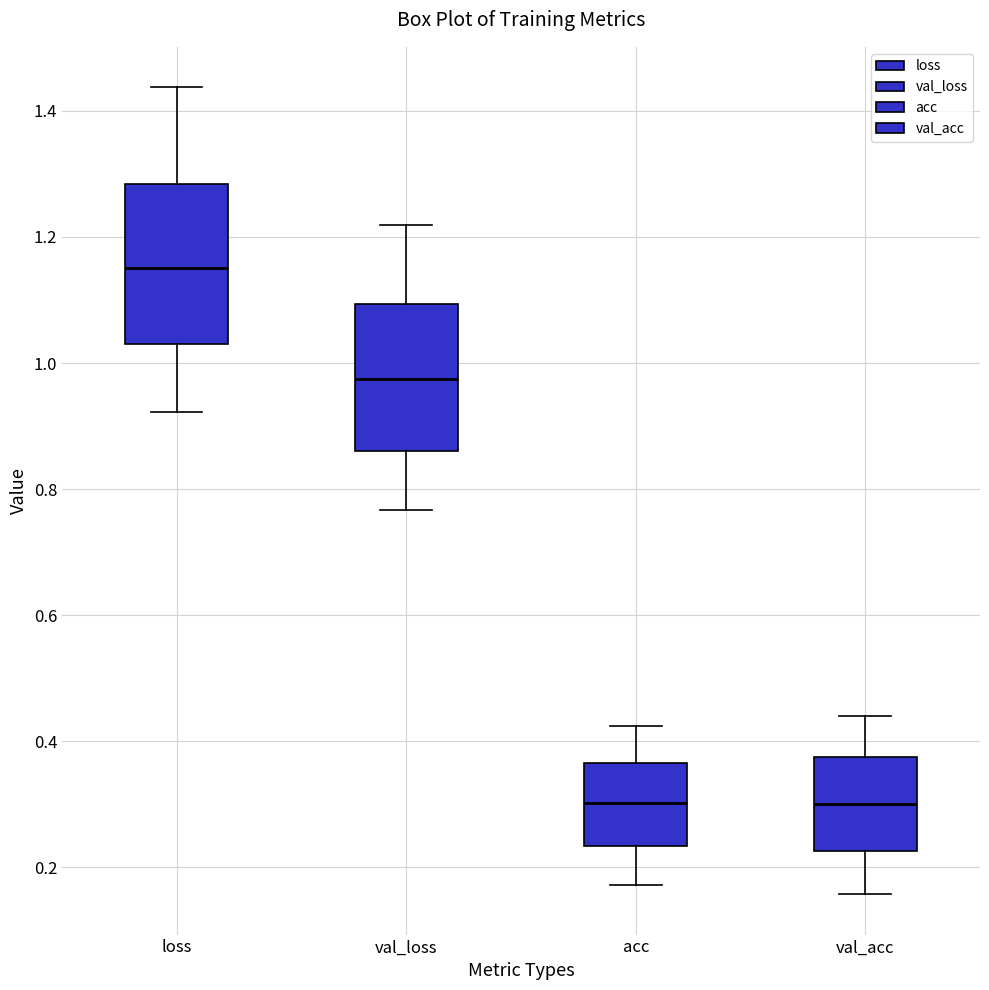

Reading left to right, read every box against the y-axis: the position of its median line, the range the box covers, and the ends of its whiskers. The values are not printed on the chart, so give them approximately, as read against the axis.

loss: median 1.16, box 1.04 to 1.28, whiskers 0.92 to 1.44
val_loss: median 0.98, box 0.86 to 1.10, whiskers 0.76 to 1.22
acc: median 0.30, box 0.24 to 0.36, whiskers 0.18 to 0.42
val_acc: median 0.30, box 0.22 to 0.38, whiskers 0.16 to 0.44